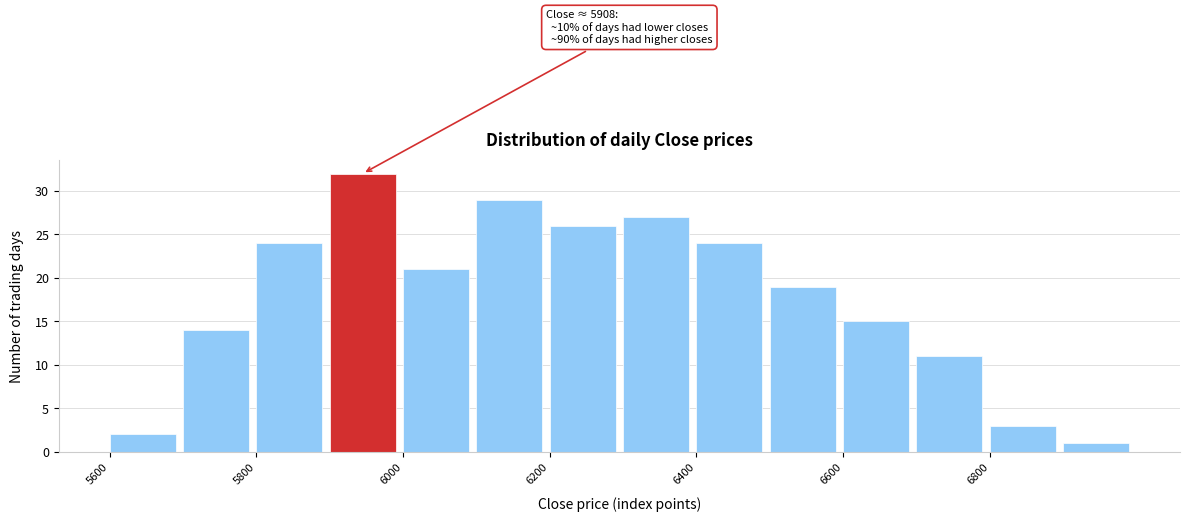

Over which range of the x-axis is the bar tallest?

5900 to 6000